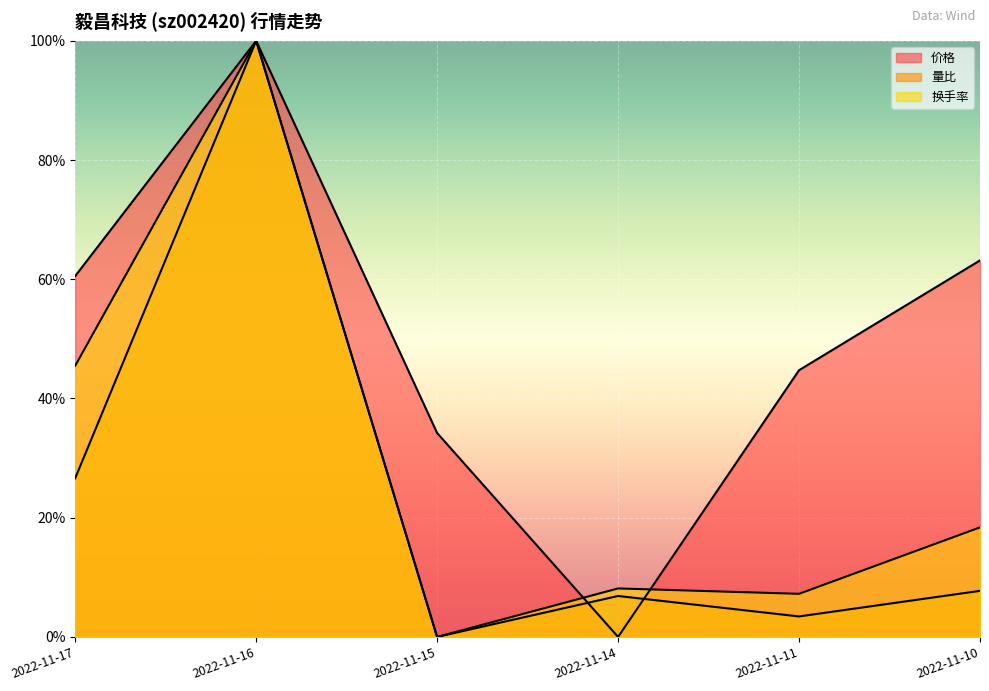

Which series has the largest total across all categories?

价格